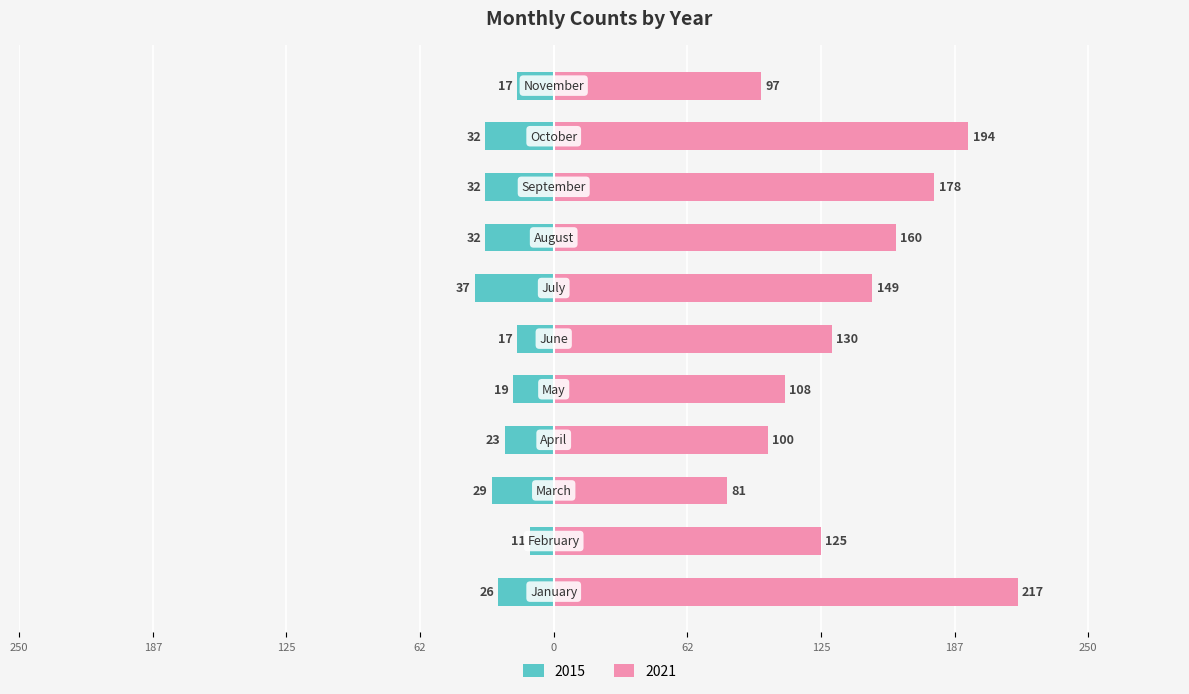

How many data points in 2021 are above 130?

5